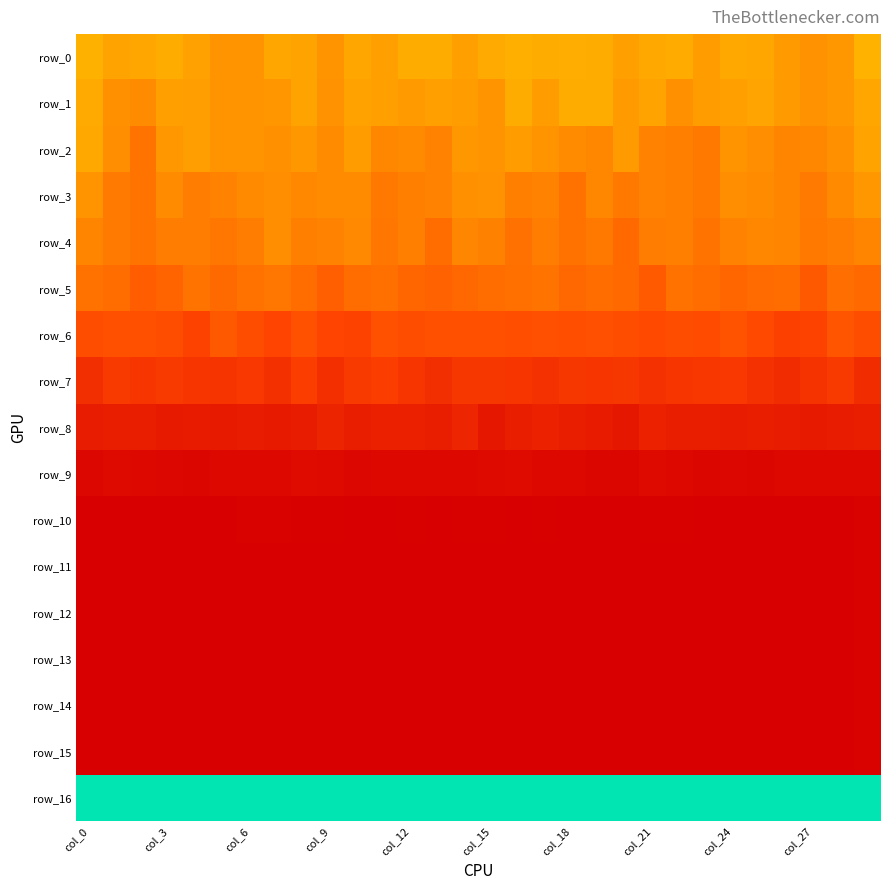

At which label does row_1 reach its peak?

19